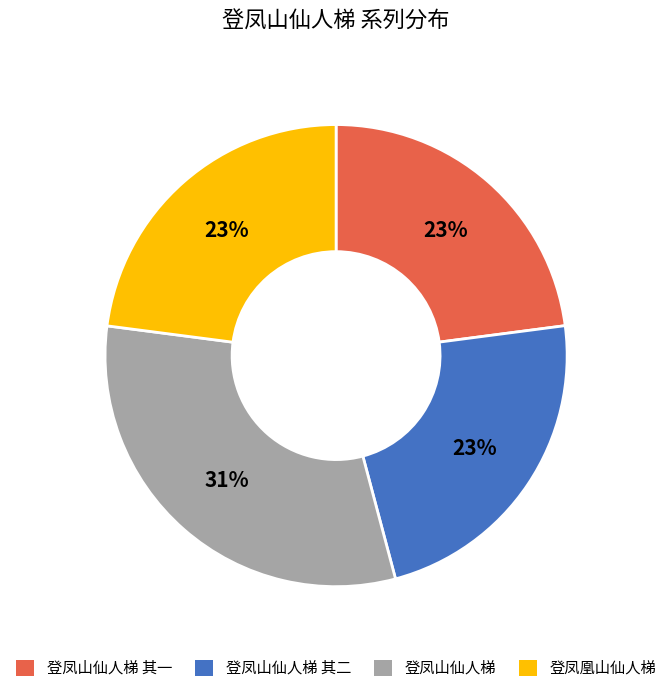

Approximately how many times larger is the value at 登凤凰山仙人梯 compared to 登凤山仙人梯 其一?

1.0